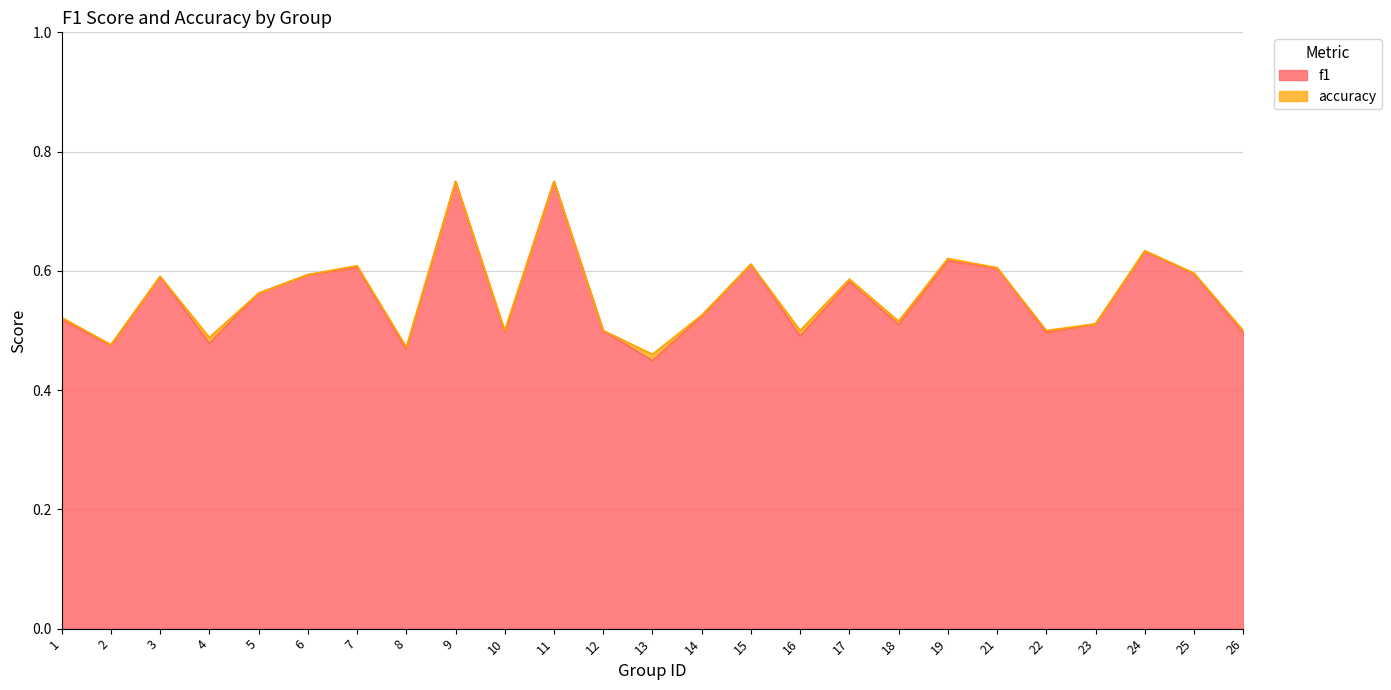

In accuracy, how many points are higher than both neighbors (excluding endpoints)?

8